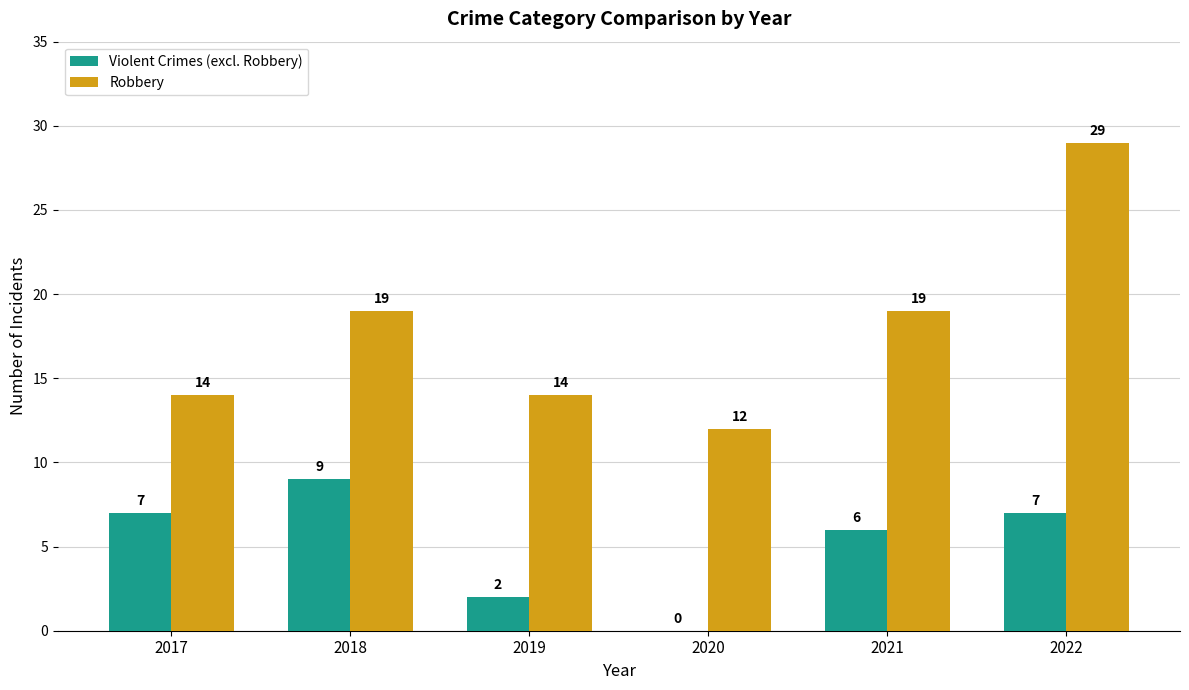

Is it true that Violent Crimes (excl. Robbery) equals 5 at 2020?

False